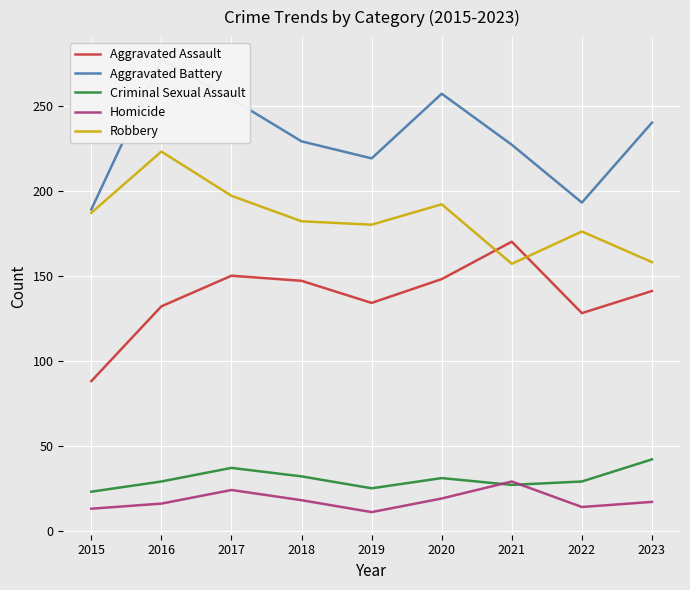

Where is the first local maximum for Aggravated Assault?

2017